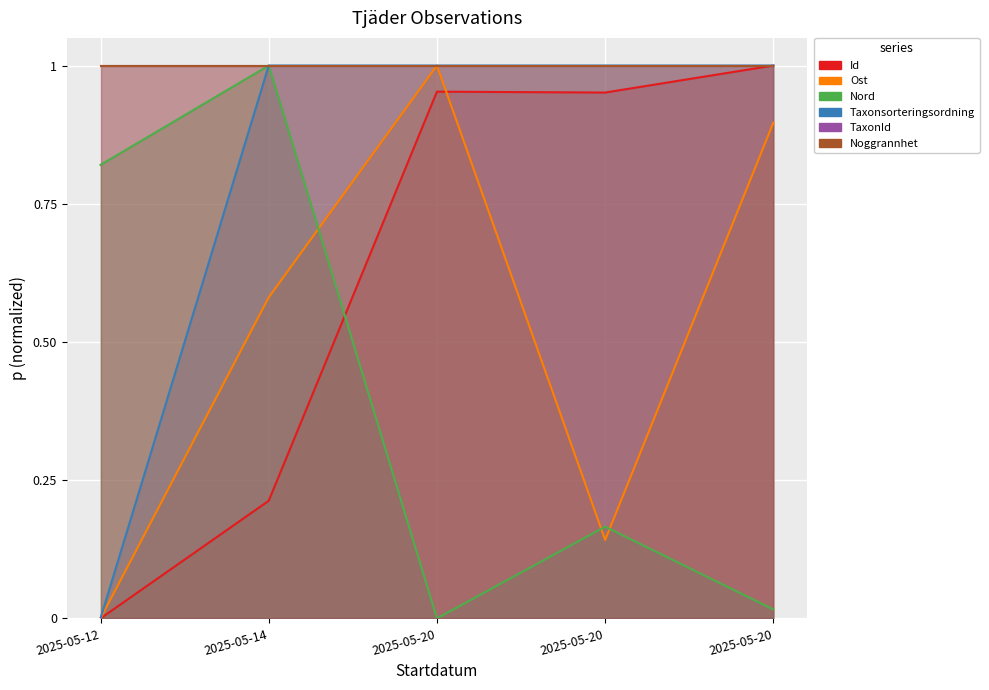

What is the maximum value for Nord?

1.0